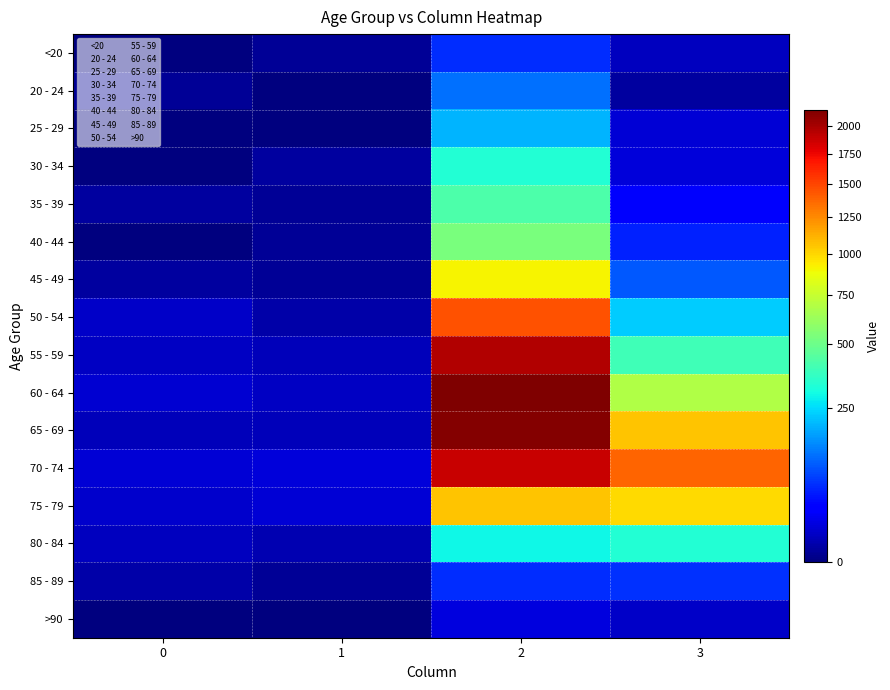

Between 2 and 1, which is larger?

2